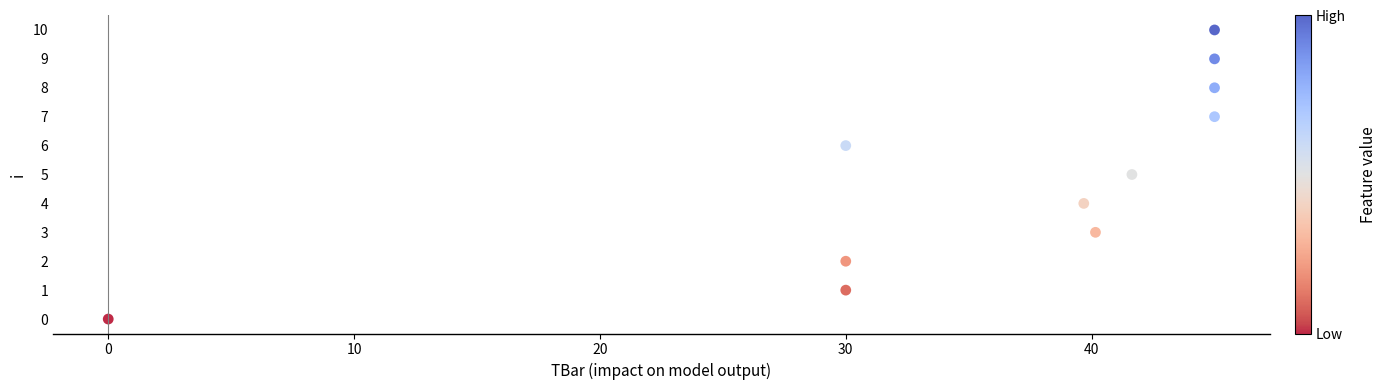

What is the average Y value?

5